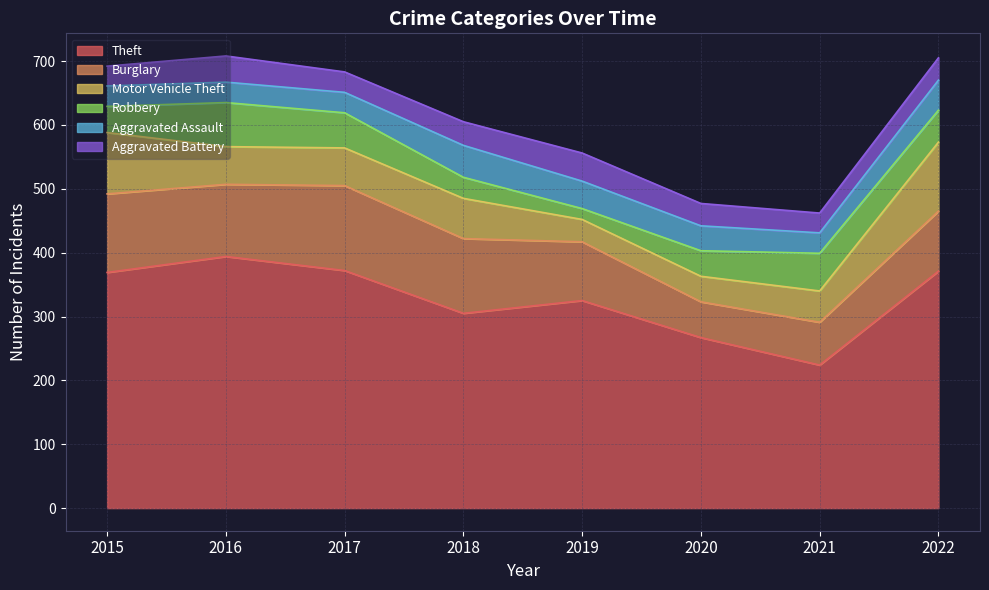

Which series has the largest range (max minus min)?

Theft